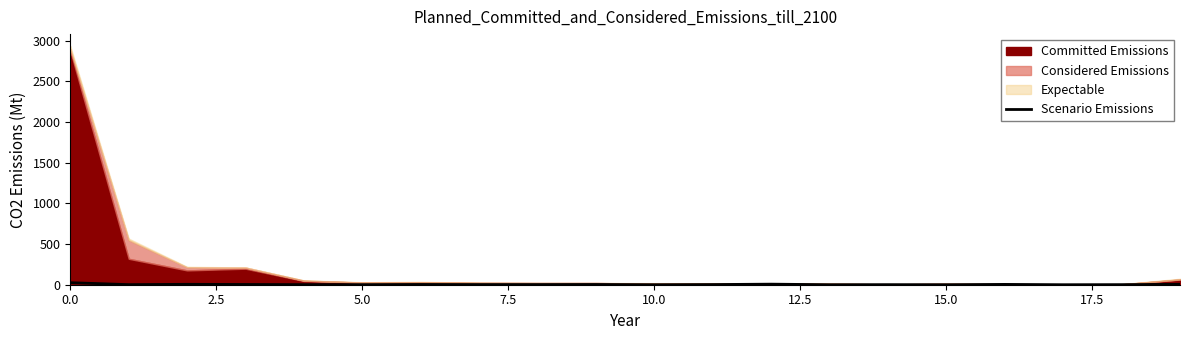

True or false: the data shows 0 at 10.0.

False